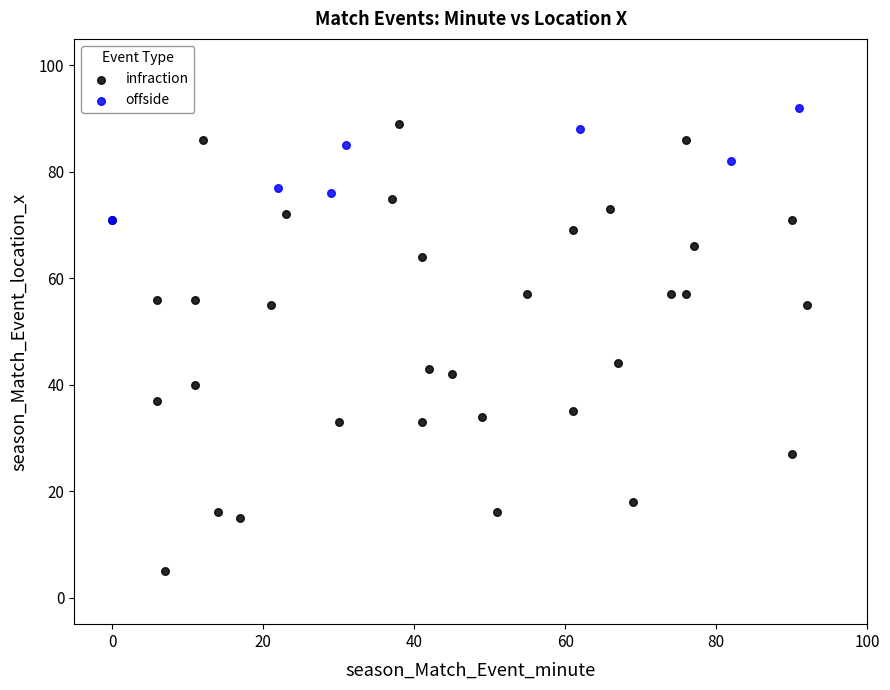

Which series contains the highest Y value?

offside